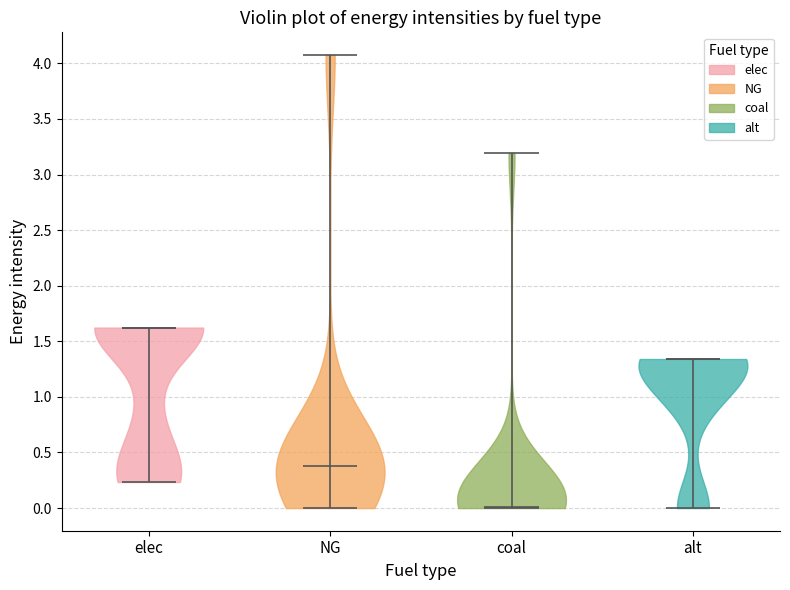

Reading left to right, read every violin against the y-axis: where its median line is, and the lowest and highest points it reaches. The values are not printed on the chart, so give them approximately, as read against the axis.

elec: median line 1.60, lowest point 0.25, highest point 1.60
NG: median line 0.35, lowest point 0.00, highest point 4.10
coal: median line 0.00, lowest point 0.00, highest point 3.20
alt: median line 1.35, lowest point 0.00, highest point 1.35